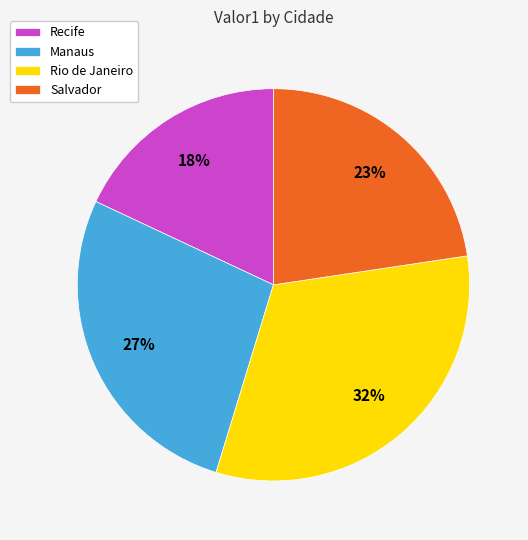

To the nearest percent, what is the combined percentage of Recife and Salvador?

41%